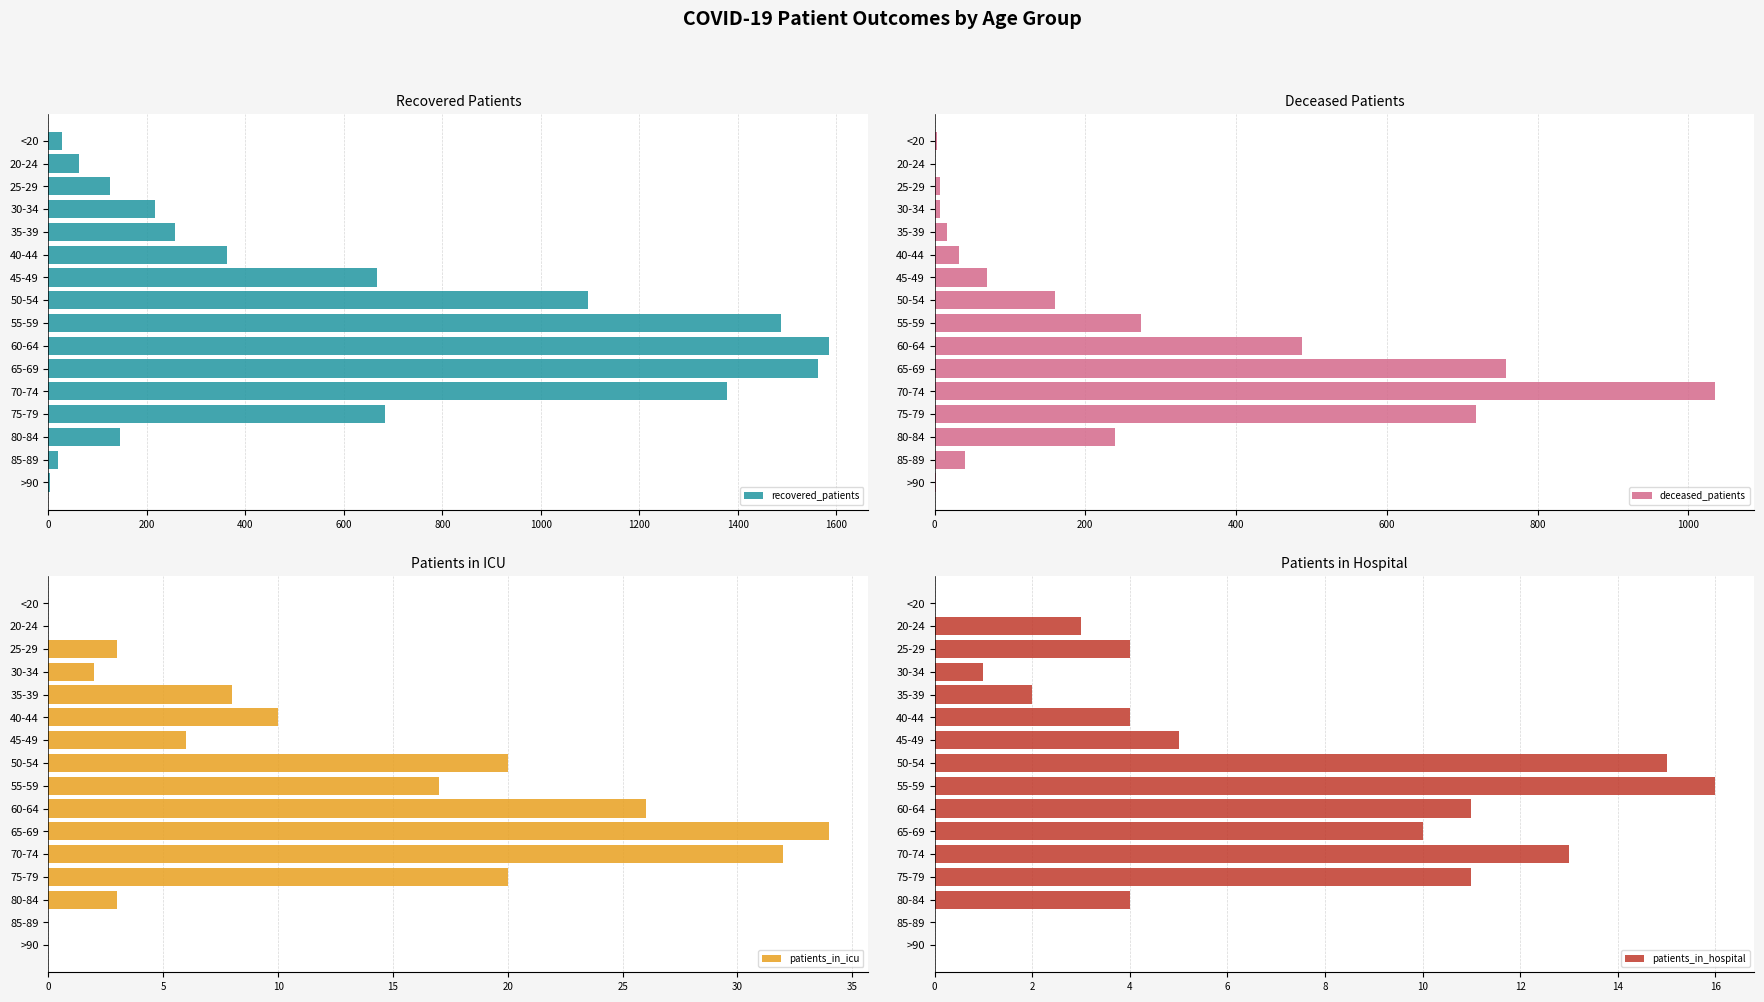

Which series has the largest total across all categories?

recovered_patients